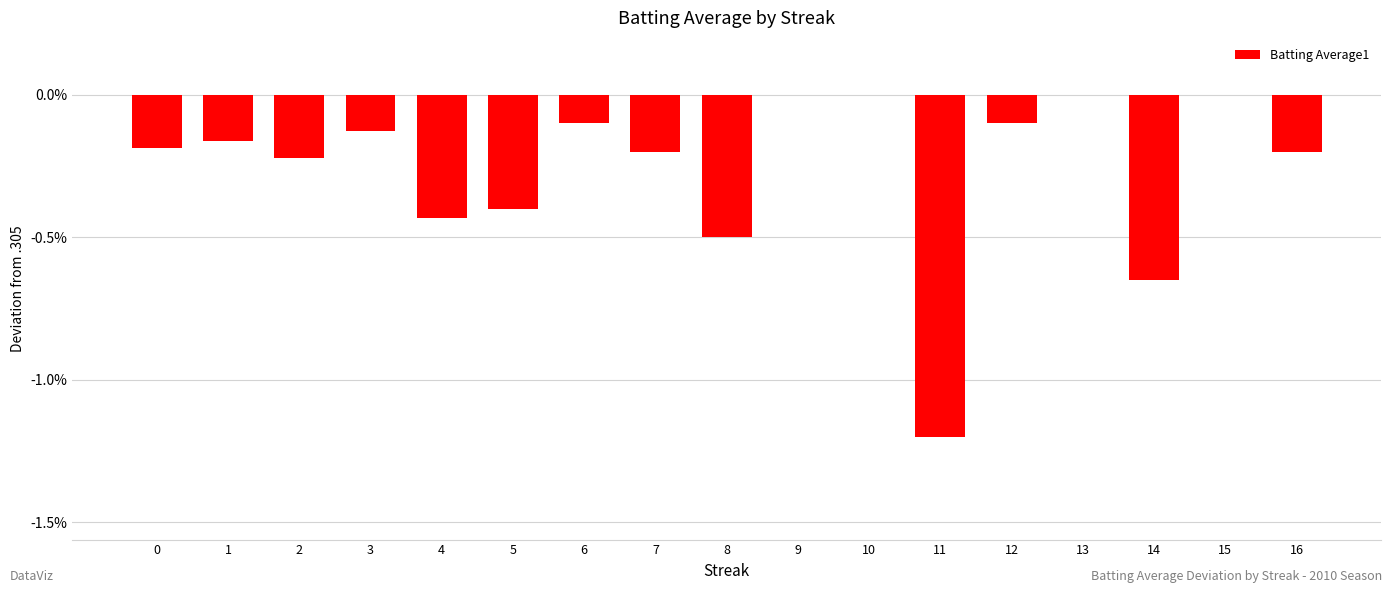

How many negative values are there?

13